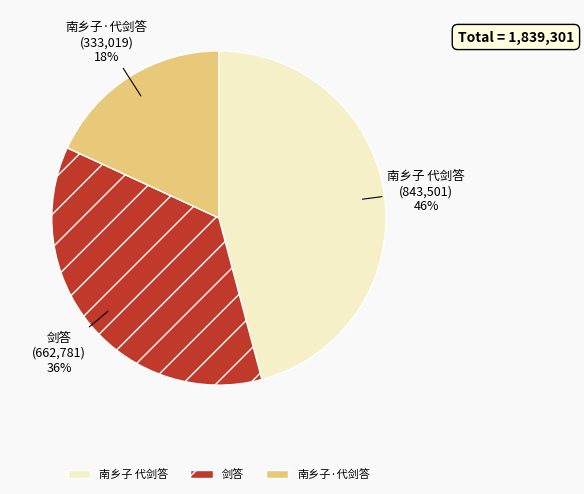

Does 南乡子 代剑答 account for over 50% of the chart?

No